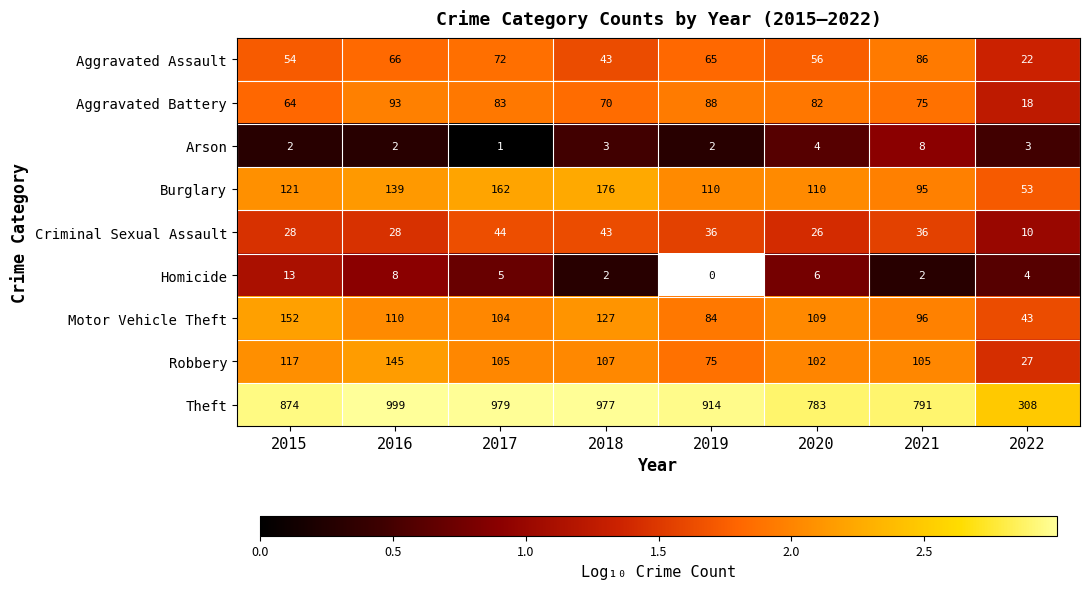

The Arson series shows 3 at 2018. True or false?

True